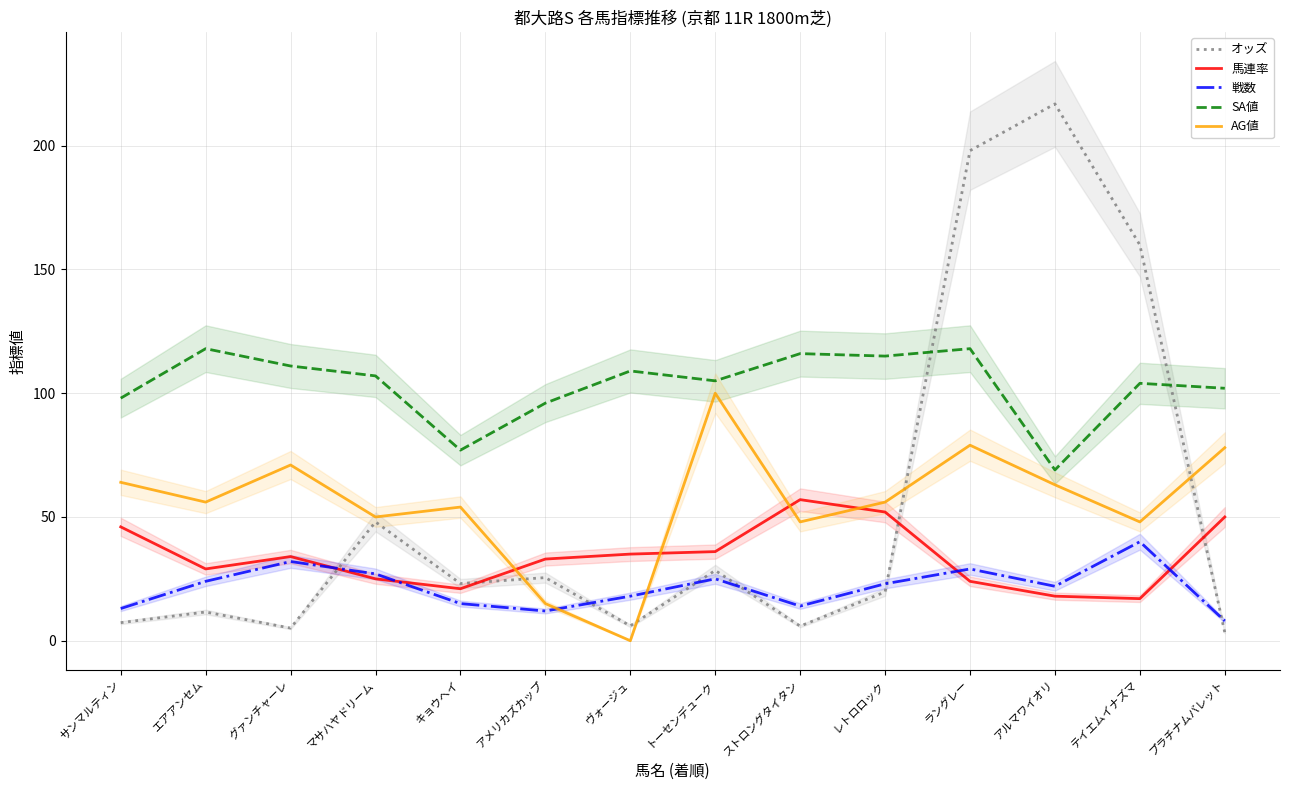

Reading right to left, extract all data points from this chart.

オッズ: プラチナムバレット=3.3	テイエムイナズマ=159.9	アルマワイオリ=216.9	ラングレー=198.0	レトロロック=19.7	ストロングタイタン=5.9	トーセンデューク=28.4	ヴォージュ=6.0	アメリカズカップ=25.5	キョウヘイ=23.1	マサハヤドリーム=48.0	グァンチャーレ=5.1	エアアンセム=11.6	サンマルティン=7.3
馬連率: プラチナムバレット=50.0	テイエムイナズマ=17.0	アルマワイオリ=18.0	ラングレー=24.0	レトロロック=52.0	ストロングタイタン=57.0	トーセンデューク=36.0	ヴォージュ=35.0	アメリカズカップ=33.0	キョウヘイ=21.0	マサハヤドリーム=25.0	グァンチャーレ=34.0	エアアンセム=29.0	サンマルティン=46.0
戦数: プラチナムバレット=8.0	テイエムイナズマ=40.0	アルマワイオリ=22.0	ラングレー=29.0	レトロロック=23.0	ストロングタイタン=14.0	トーセンデューク=25.0	ヴォージュ=18.0	アメリカズカップ=12.0	キョウヘイ=15.0	マサハヤドリーム=27.0	グァンチャーレ=32.0	エアアンセム=24.0	サンマルティン=13.0
SA値: プラチナムバレット=102.0	テイエムイナズマ=104.0	アルマワイオリ=69.0	ラングレー=118.0	レトロロック=115.0	ストロングタイタン=116.0	トーセンデューク=105.0	ヴォージュ=109.0	アメリカズカップ=96.0	キョウヘイ=77.0	マサハヤドリーム=107.0	グァンチャーレ=111.0	エアアンセム=118.0	サンマルティン=98.0
AG値: プラチナムバレット=78.0	テイエムイナズマ=48.0	アルマワイオリ=63.0	ラングレー=79.0	レトロロック=56.0	ストロングタイタン=48.0	トーセンデューク=100.0	ヴォージュ=0.0	アメリカズカップ=15.0	キョウヘイ=54.0	マサハヤドリーム=50.0	グァンチャーレ=71.0	エアアンセム=56.0	サンマルティン=64.0